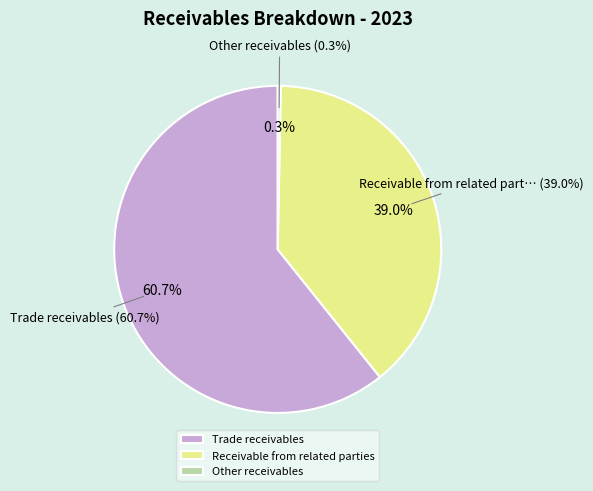

What is the ratio of the value at Receivable from related parties to the value at Other receivables?

130.4